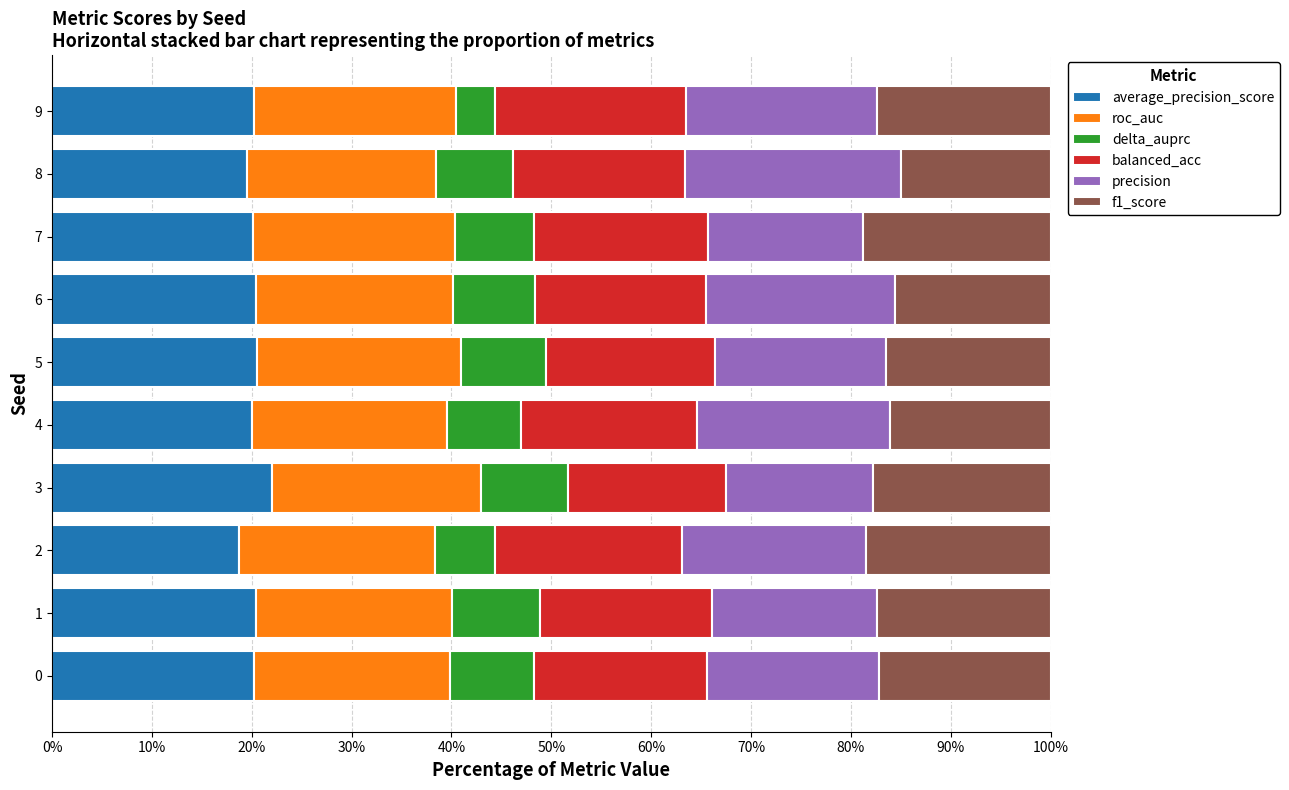

What are all the series names shown in the legend?

average_precision_score, roc_auc, delta_auprc, balanced_acc, precision, f1_score